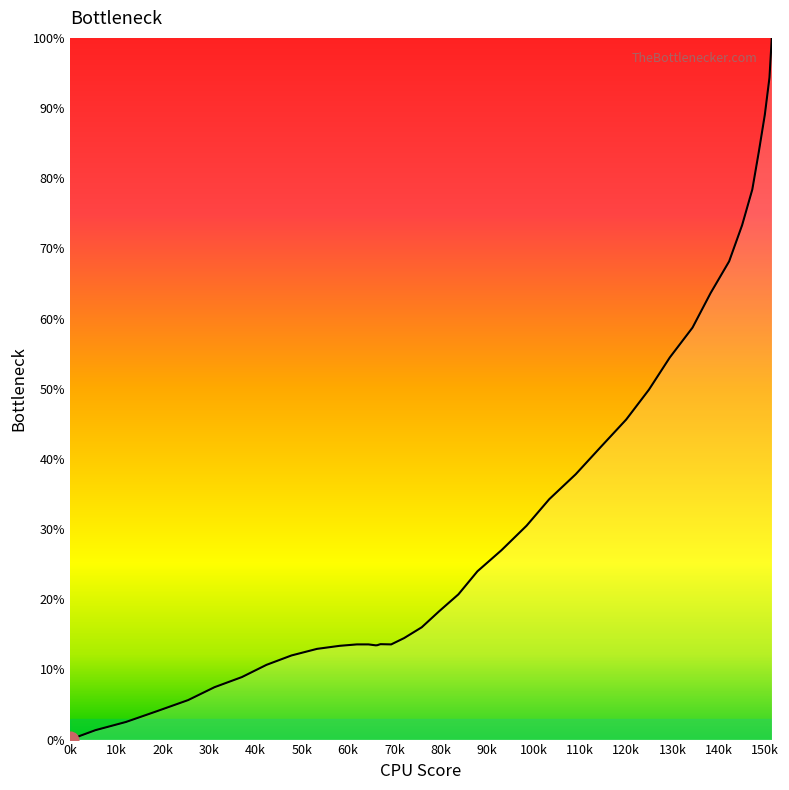

What is the greatest value displayed?

100.0